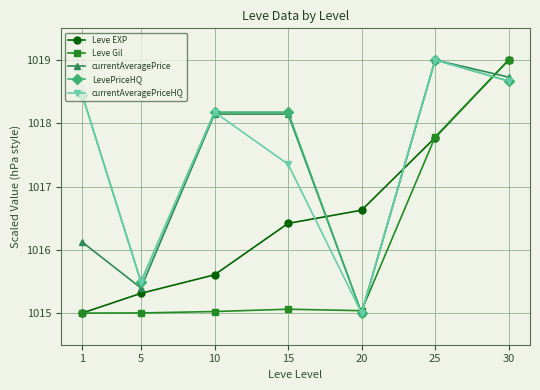

Where is the first local minimum for LevePriceHQ?

5